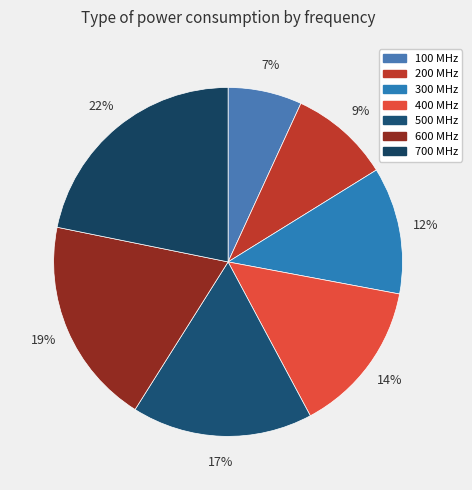

To the nearest percent, what percentage of the pie is 700 MHz?

22%